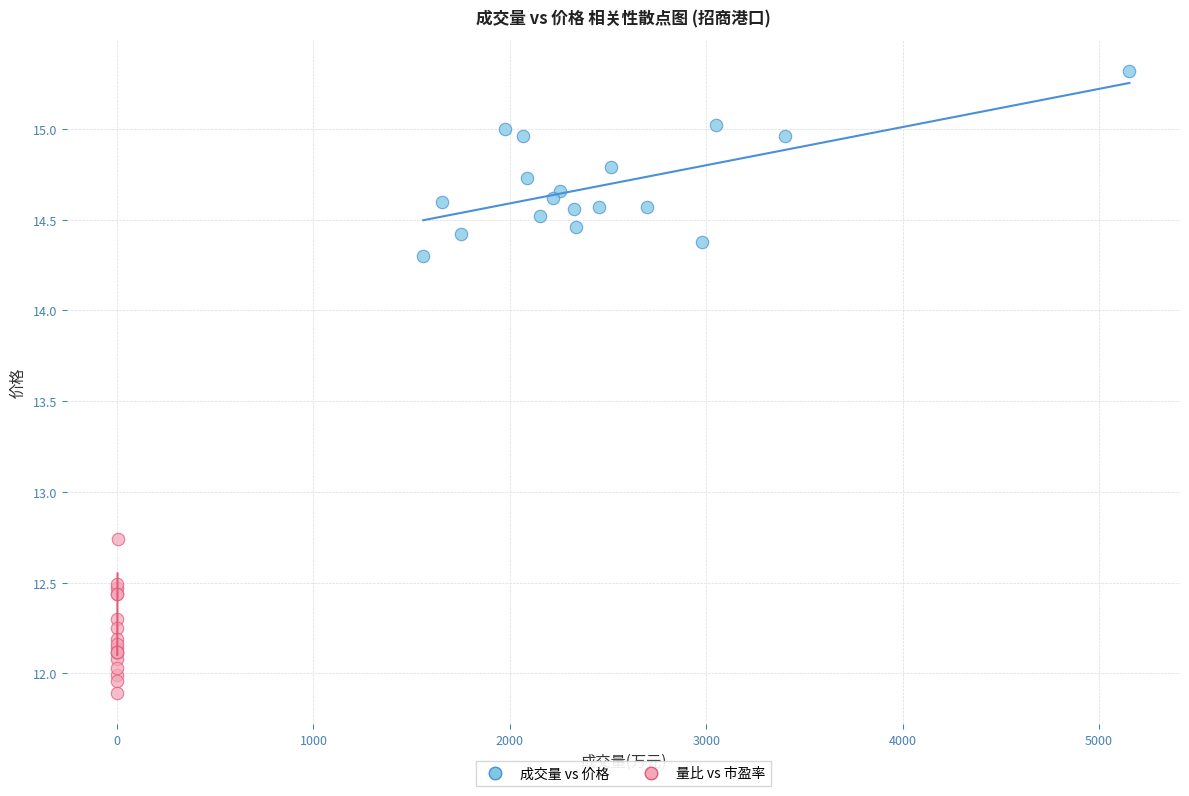

What are all the series names shown in the legend?

成交量 vs 价格, 量比 vs 市盈率